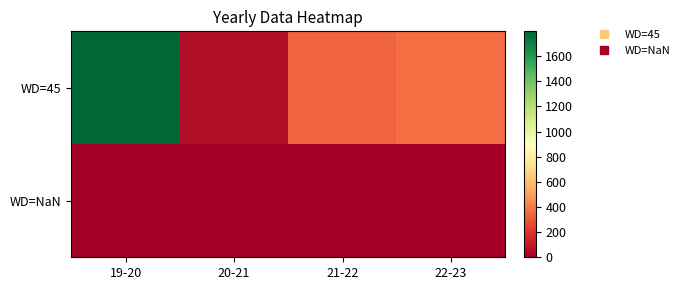

Which series has the largest total across all categories?

WD=45